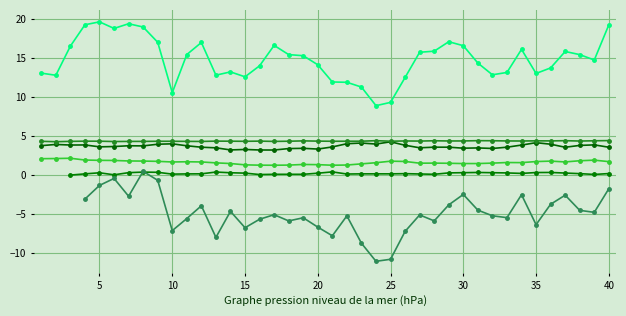

At which category does IP reach its first local valley?

5